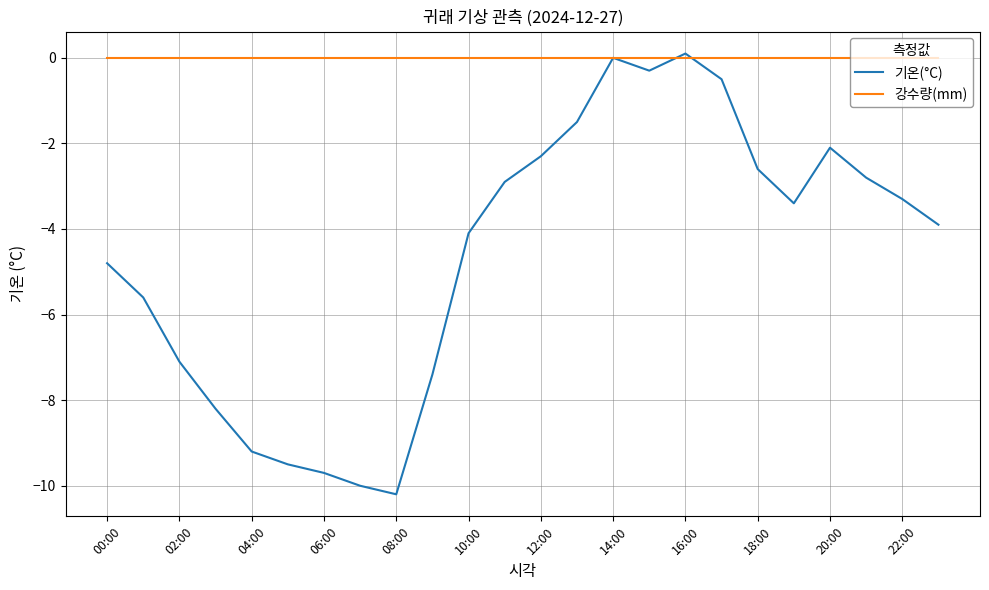

At how many categories does at least one series exceed -4?

24